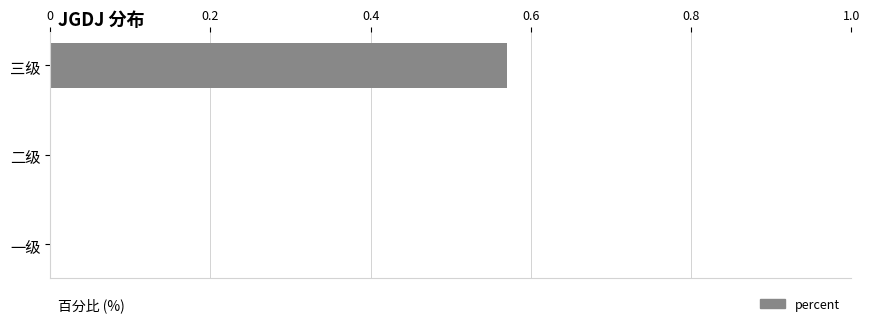

What is the change in value from 一级 to 三级?

+0.6